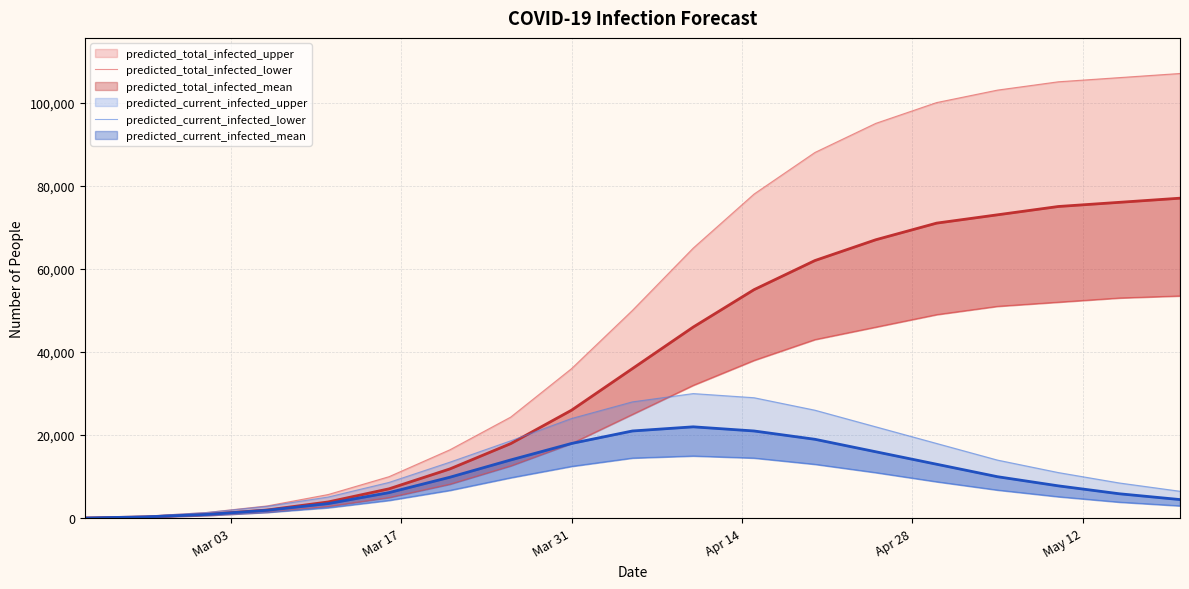

True or false: predicted_current_infected_lower has more than 1 points higher than both neighbors.

False